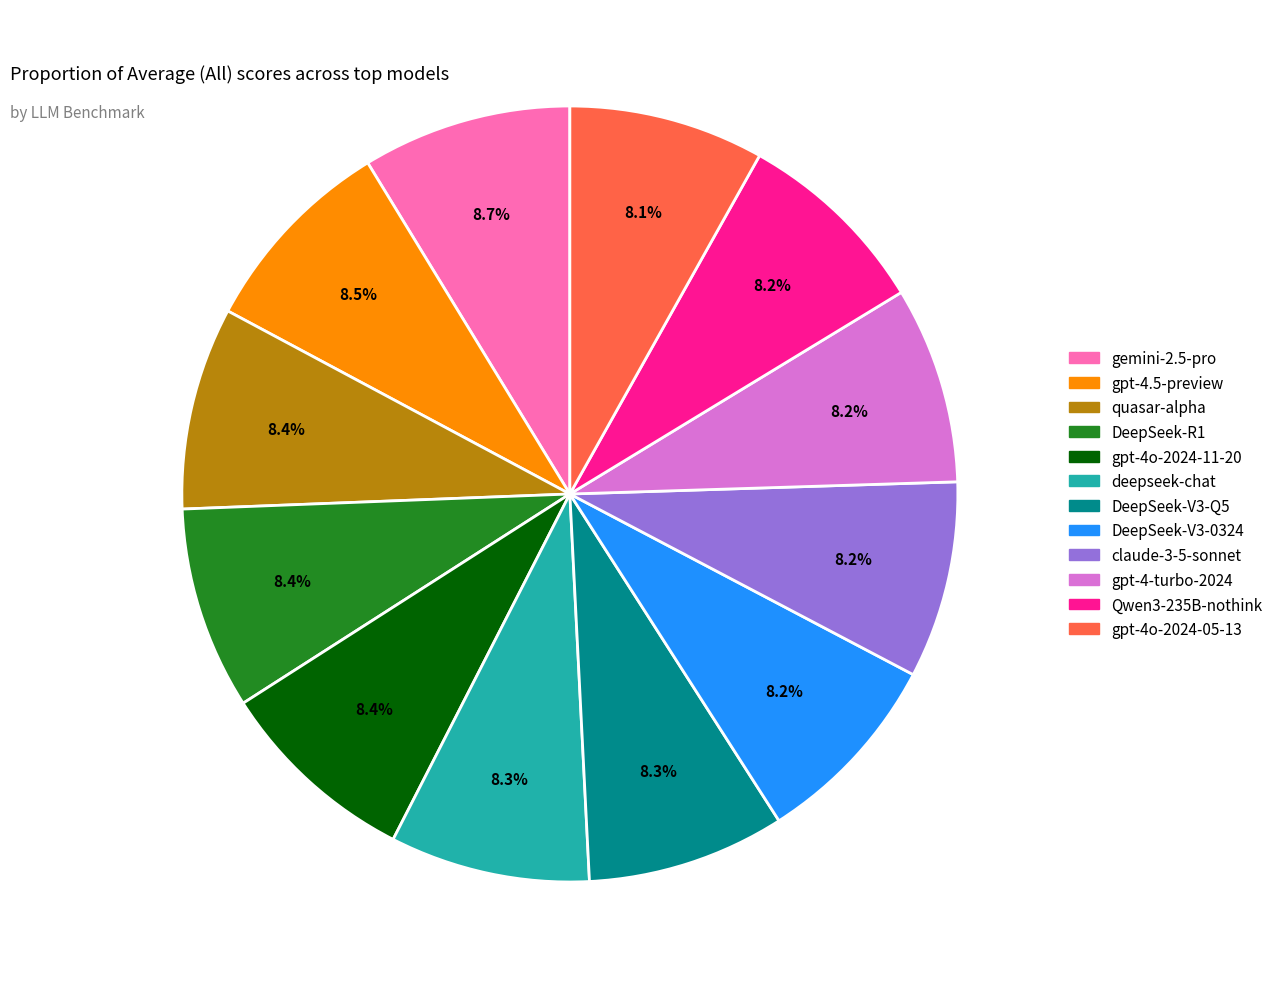

To the nearest percent, what percentage of the pie is DeepSeek-V3-0324?

8%